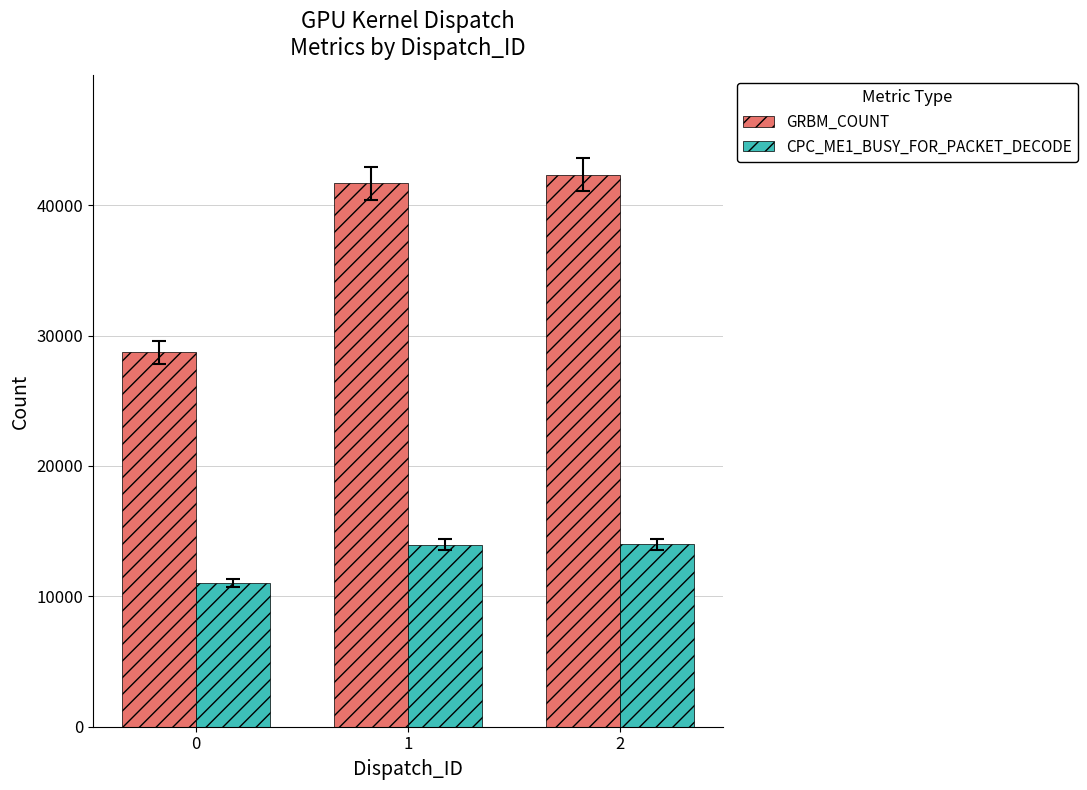

What is the smallest value displayed?

11022